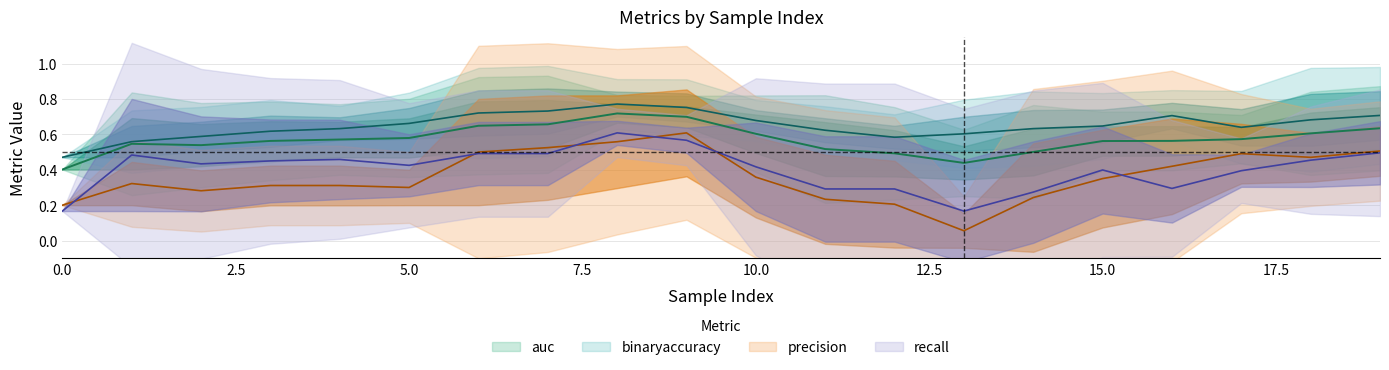

At how many categories does at least one series exceed 0?

20